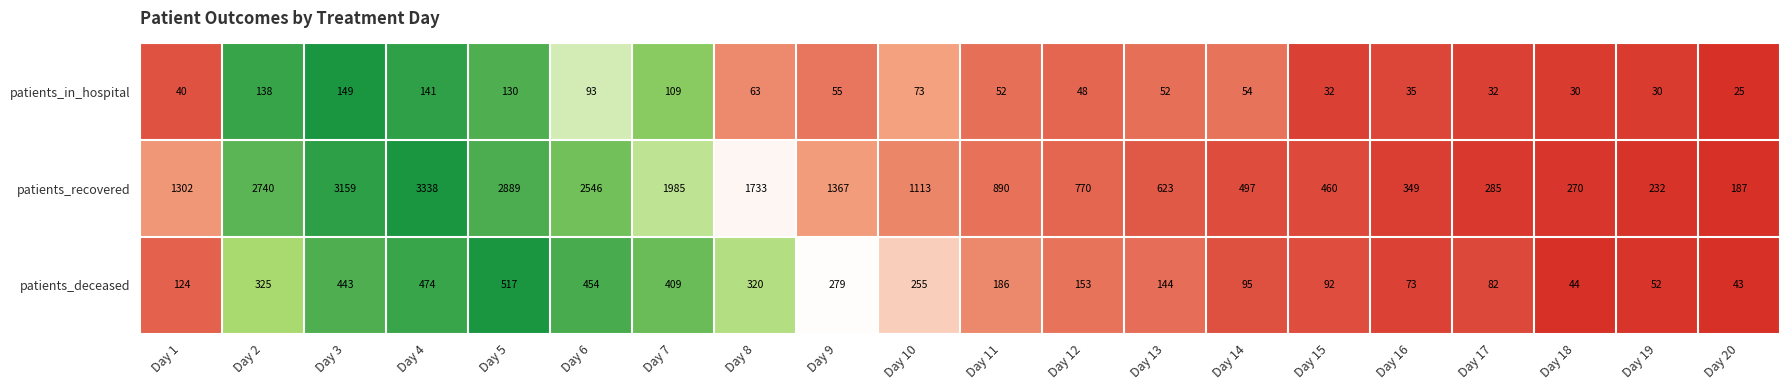

What is the difference between the patients_recovered values at Day 15 and Day 14?

37